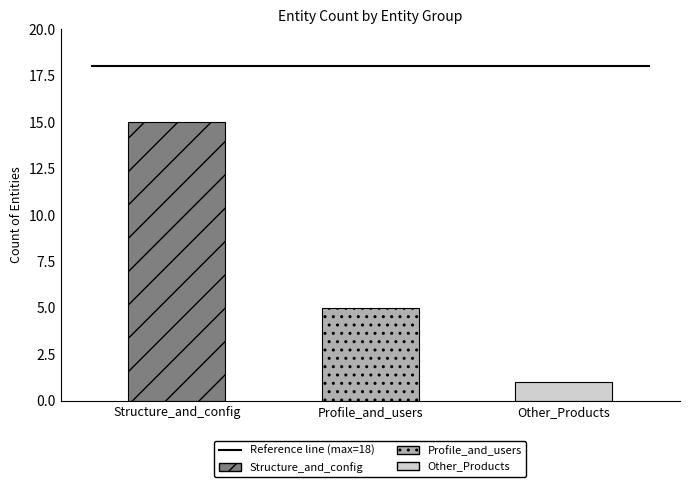

Count the number of values greater than 5.

1